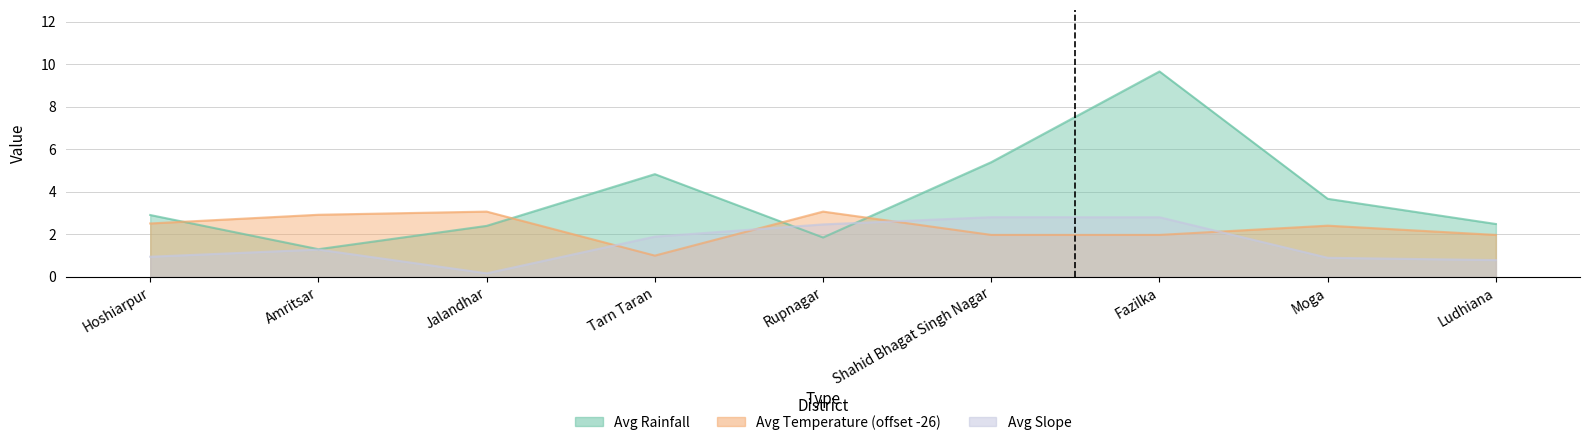

Rank the series at Jalandhar from lowest to highest value.

Avg Slope, Avg Rainfall, Avg Temperature